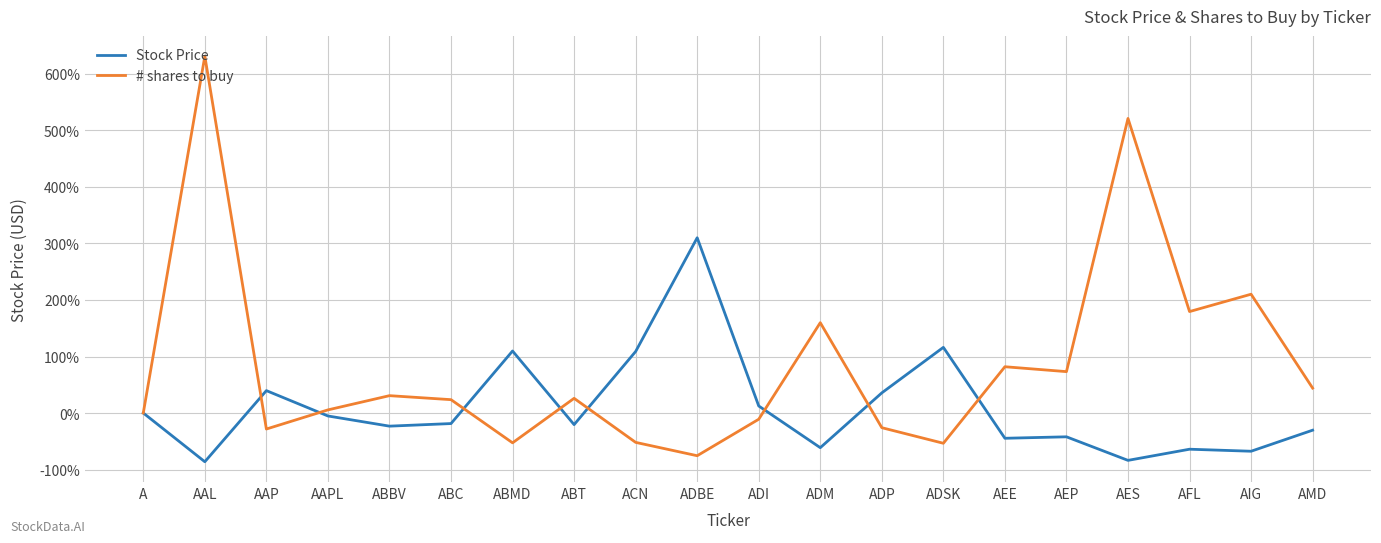

How many distinct data groups are displayed?

2